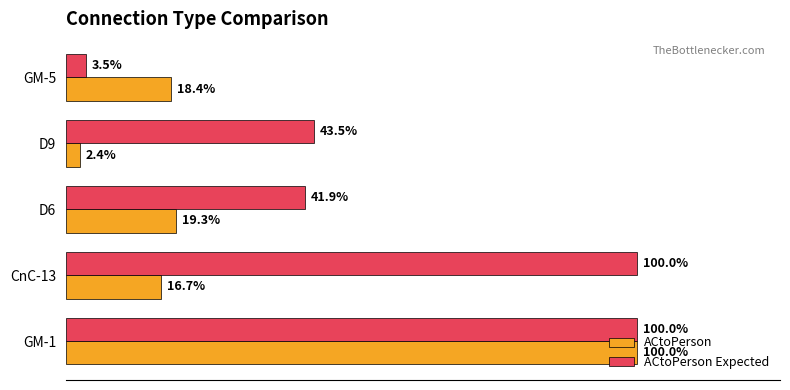

What are all the series names shown in the legend?

ACtoPerson, ACtoPerson Expected